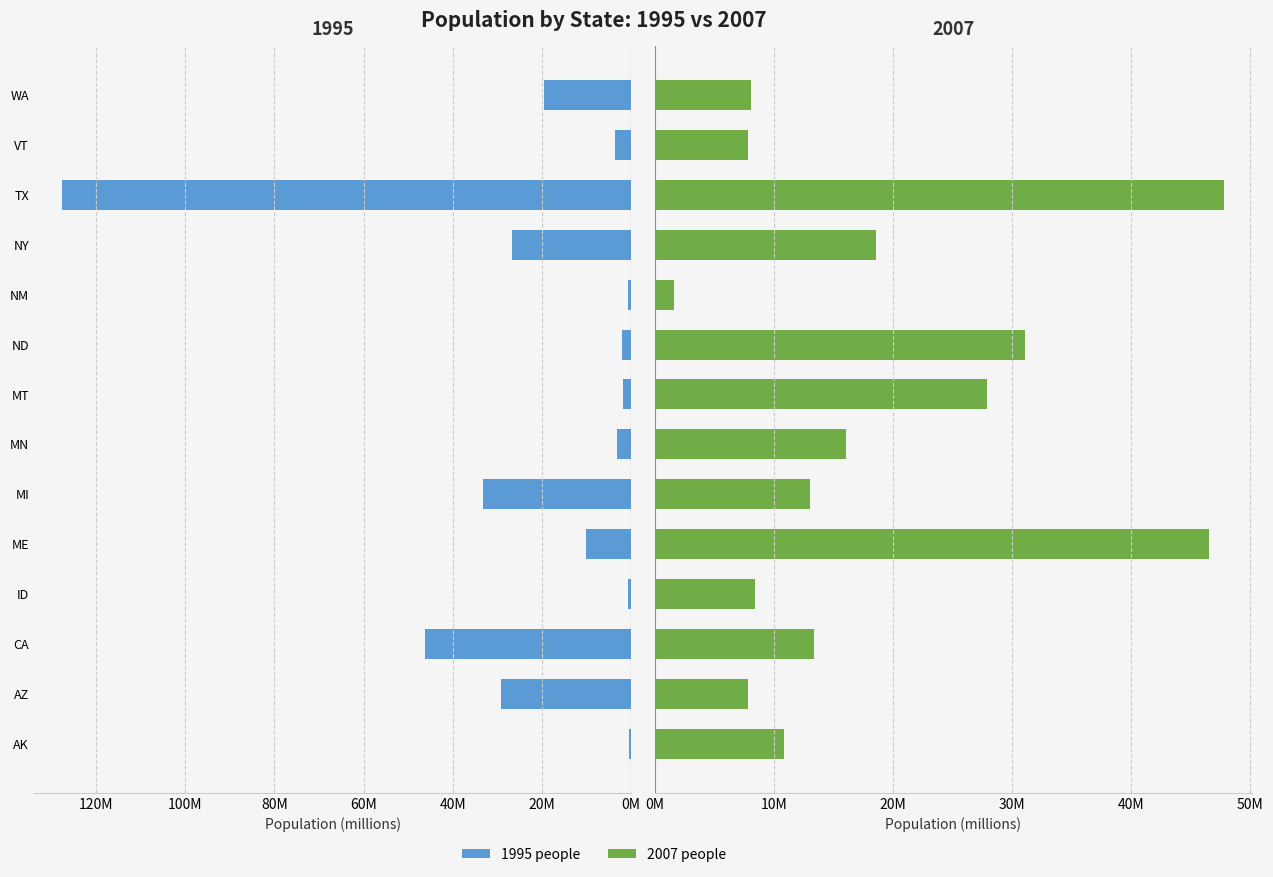

Rank the series by their average value, from highest to lowest.

1995 people, 2007 people